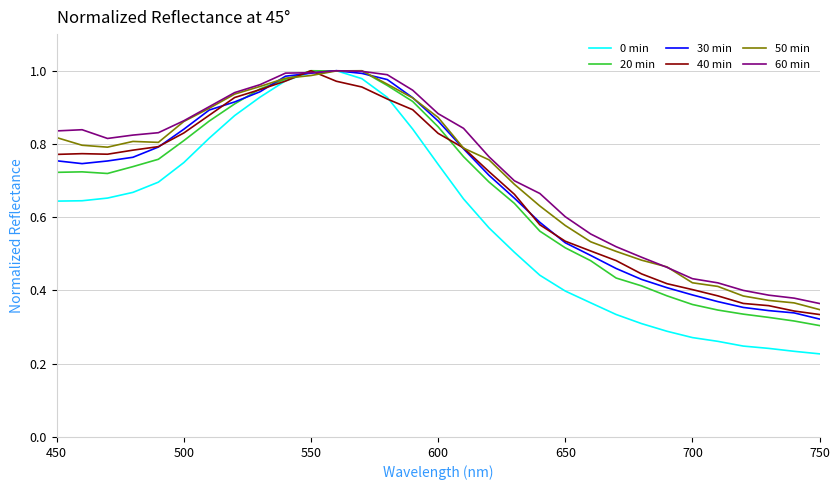

How many lines are shown in the chart?

6